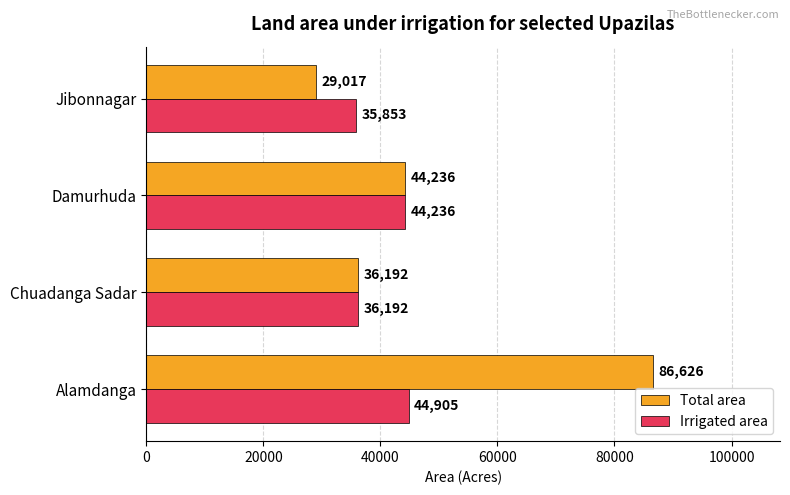

Which series has the largest total across all categories?

Total area